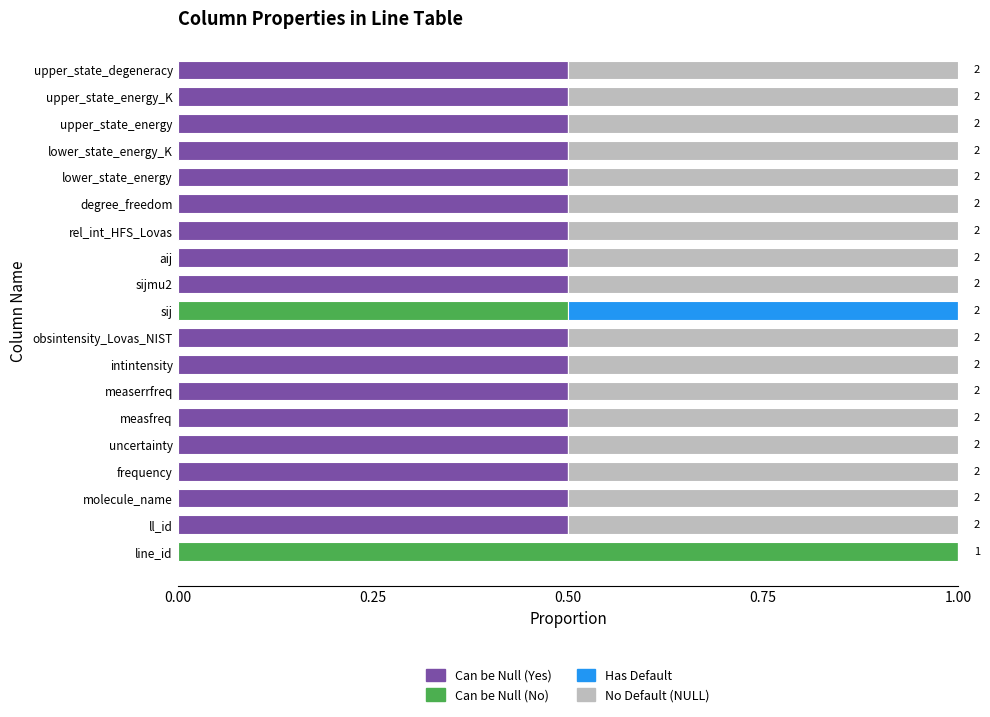

What is the sum of all Can be Null (Yes) values?

8.5